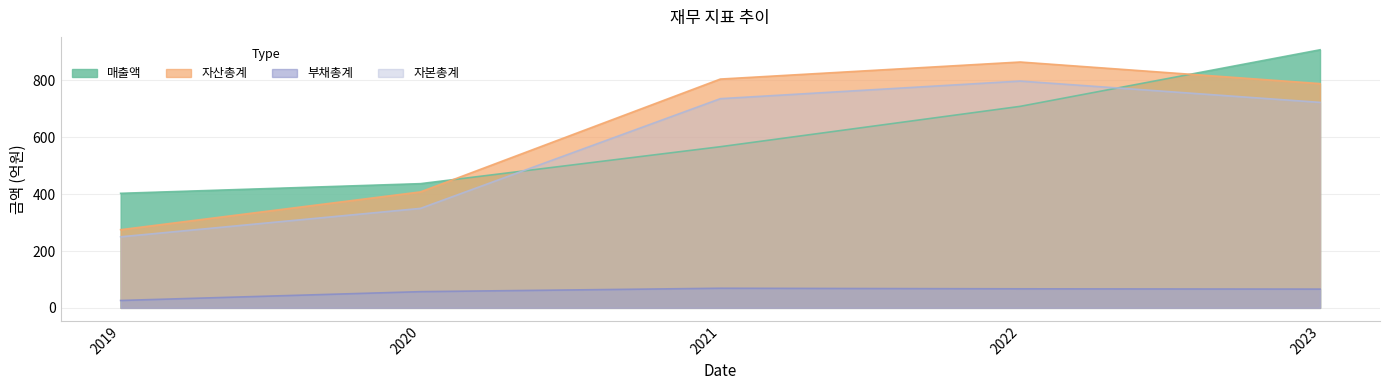

What value does the 부채총계 series have at 2022, to the nearest 10?

70